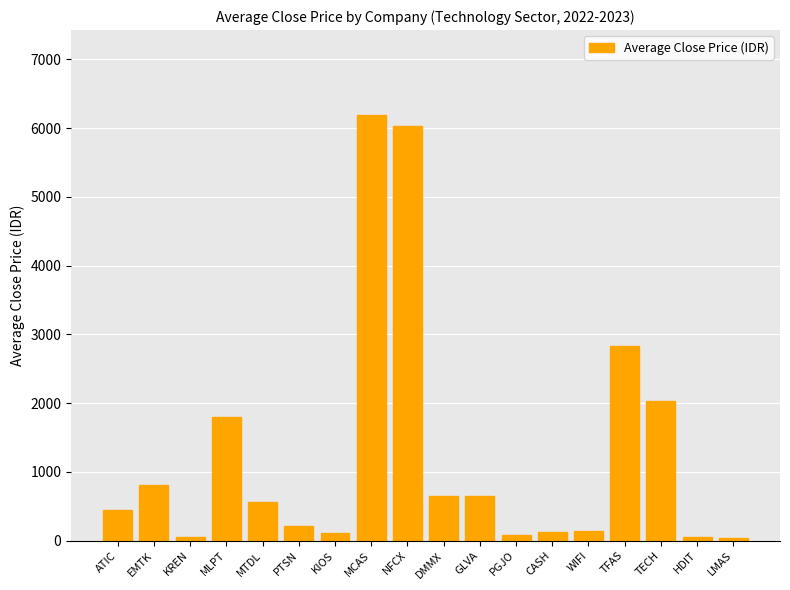

What is the value of the 15th bar from the left?

2830.0